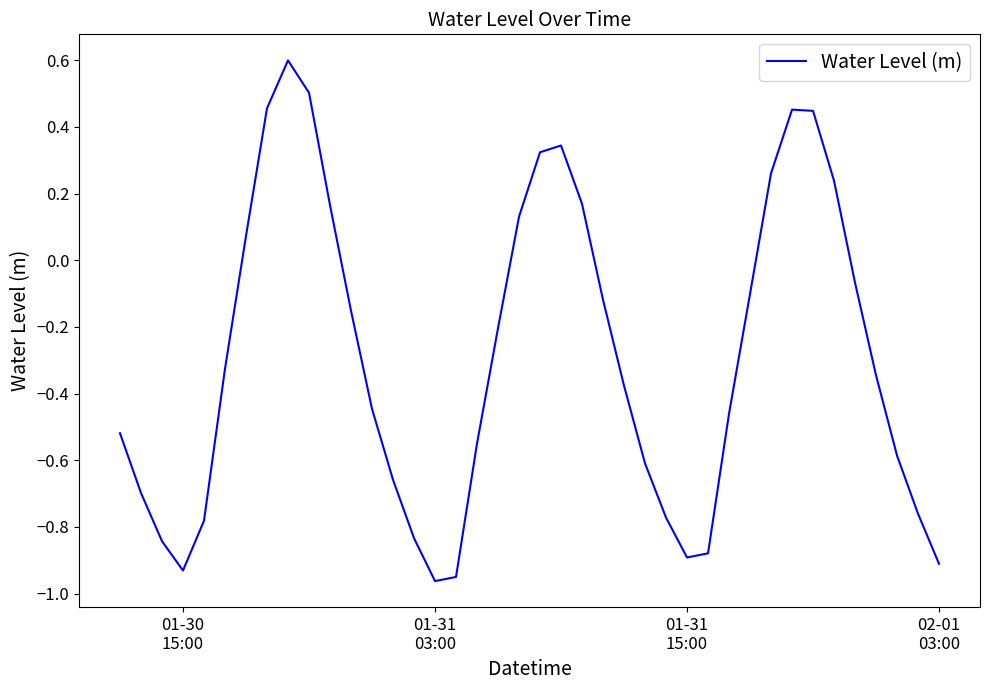

What is the maximum value shown in the chart?

0.6